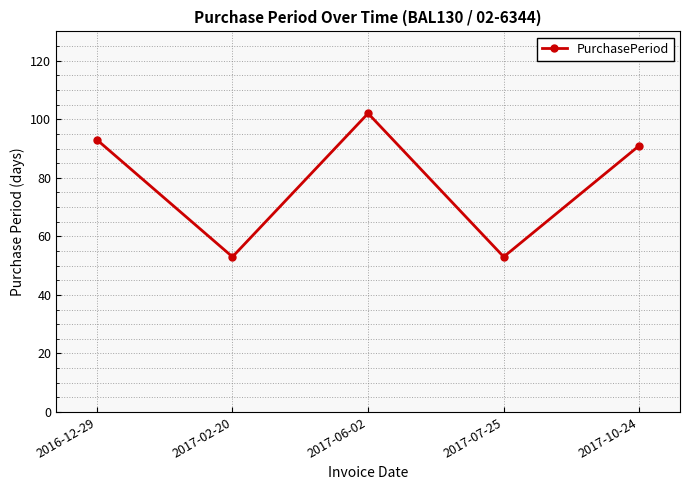

What is the label of the 2nd point from the left?

2017-02-20